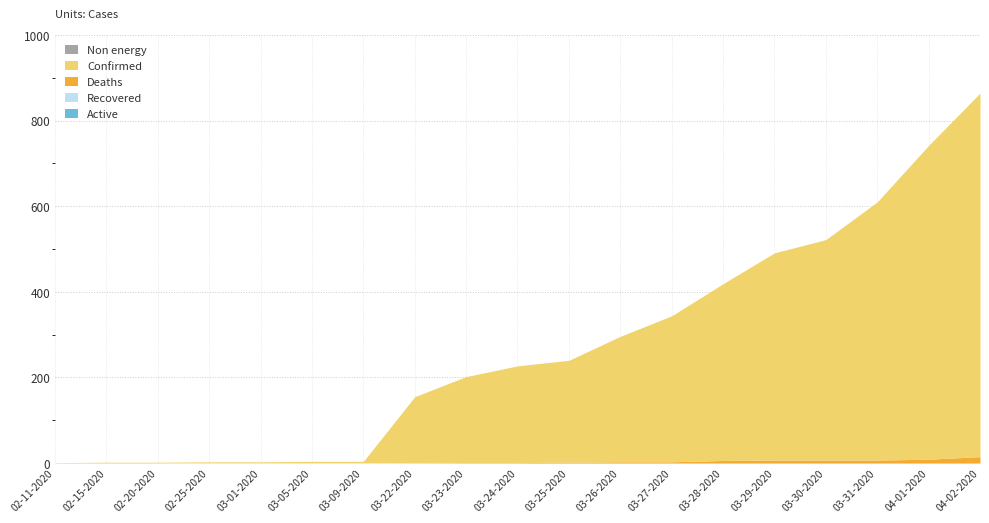

How many values in Deaths are above zero?

11